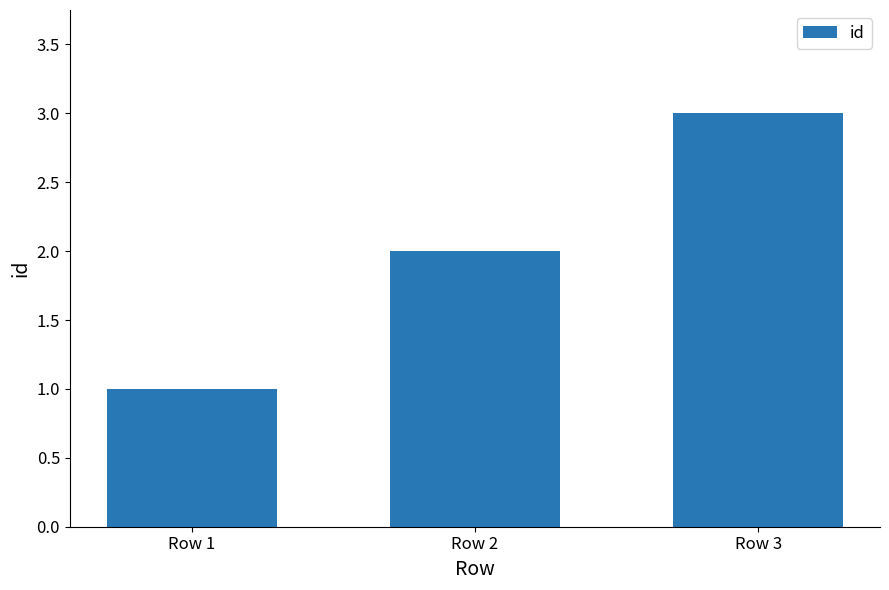

Between Row 3 and Row 2, which is larger?

Row 3